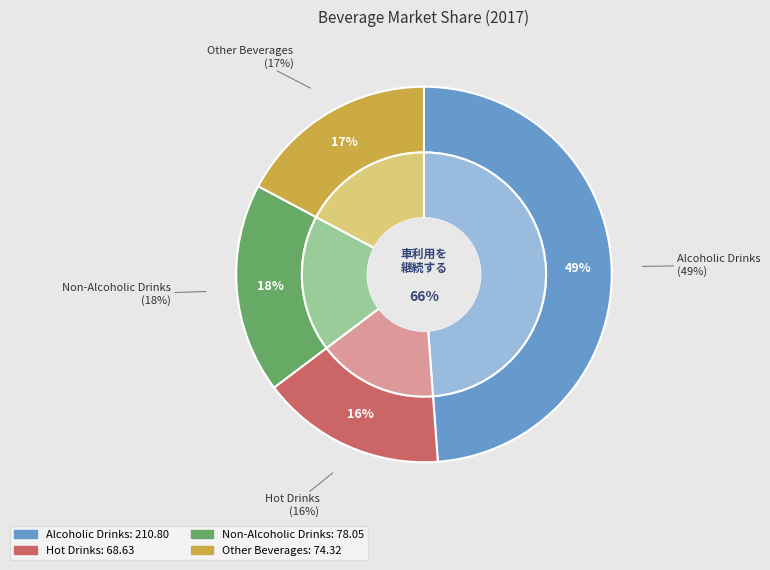

How many slices are in this pie chart?

4